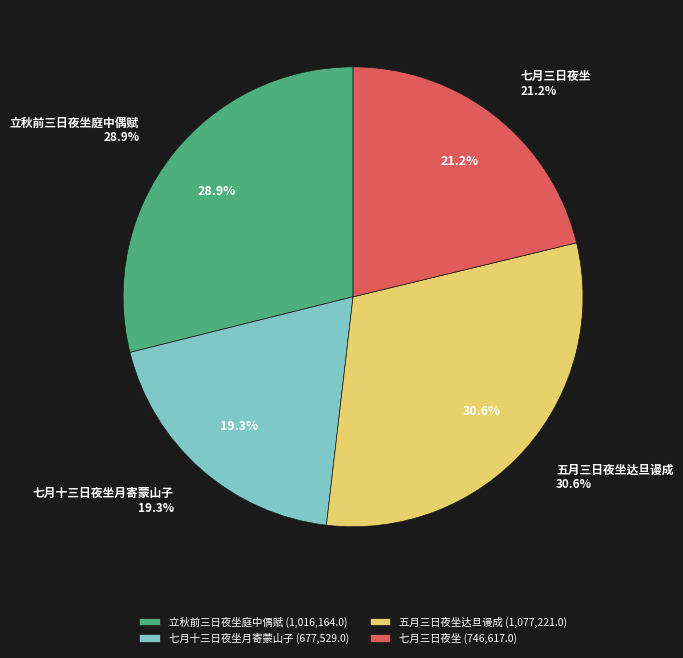

Which slice is the largest?

五月三日夜坐达旦谩成